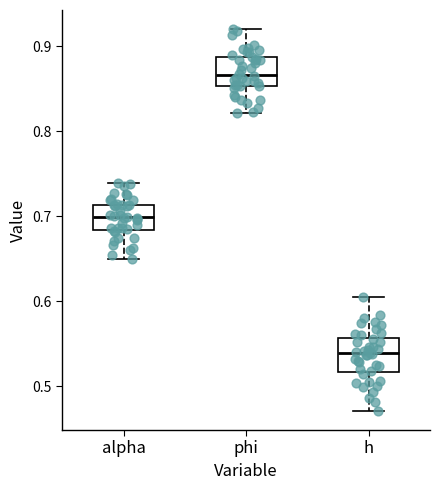

Which box has the highest median line?

phi